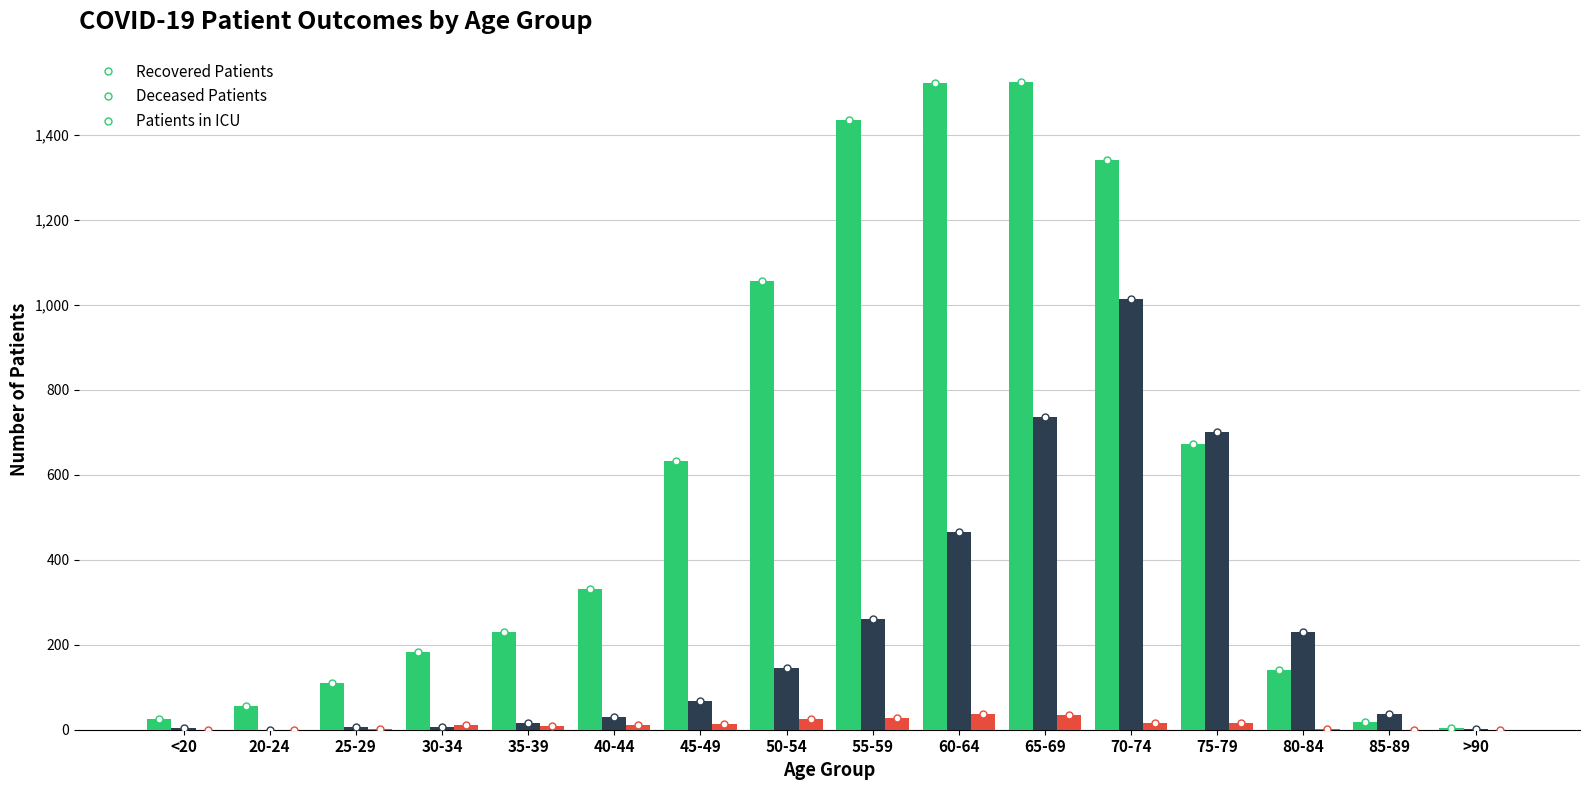

What is the maximum value shown in the chart?

1523